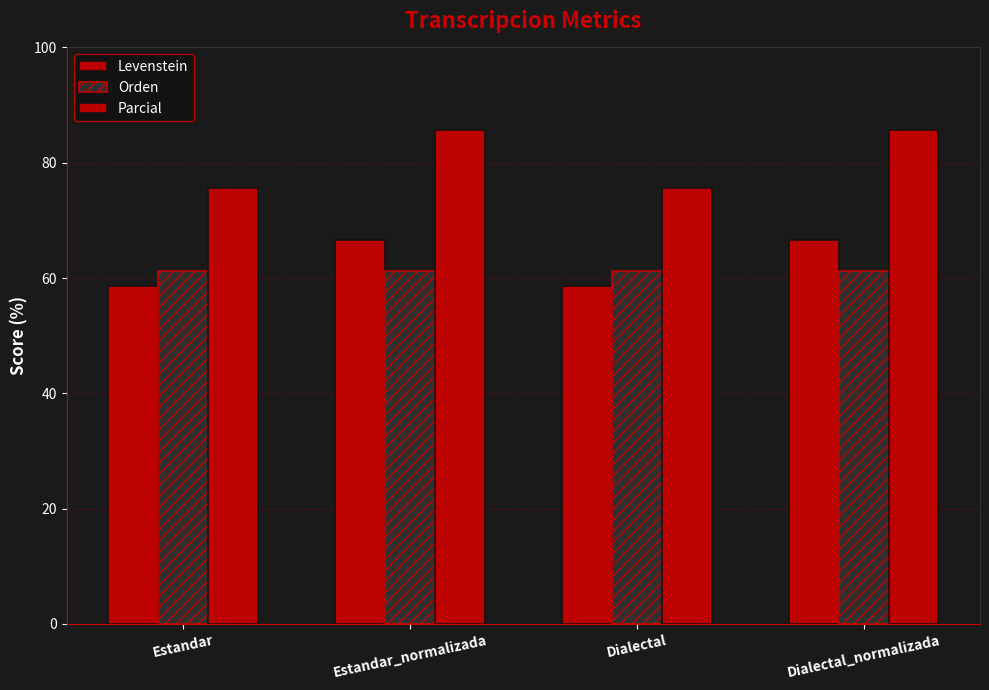

At which label is Parcial closest to 80?

Estandar